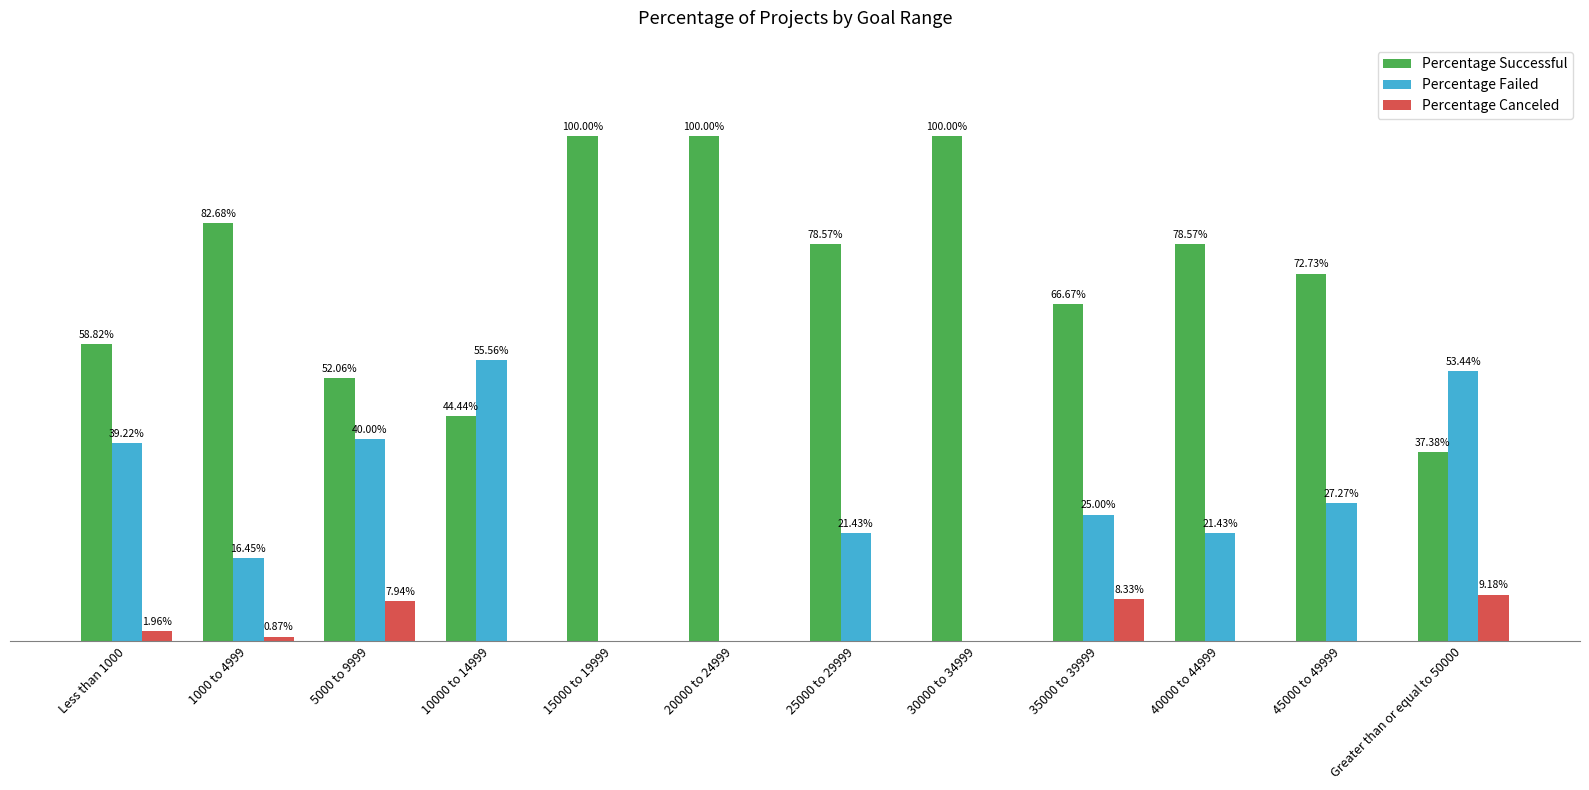

Are the bars horizontal?

No